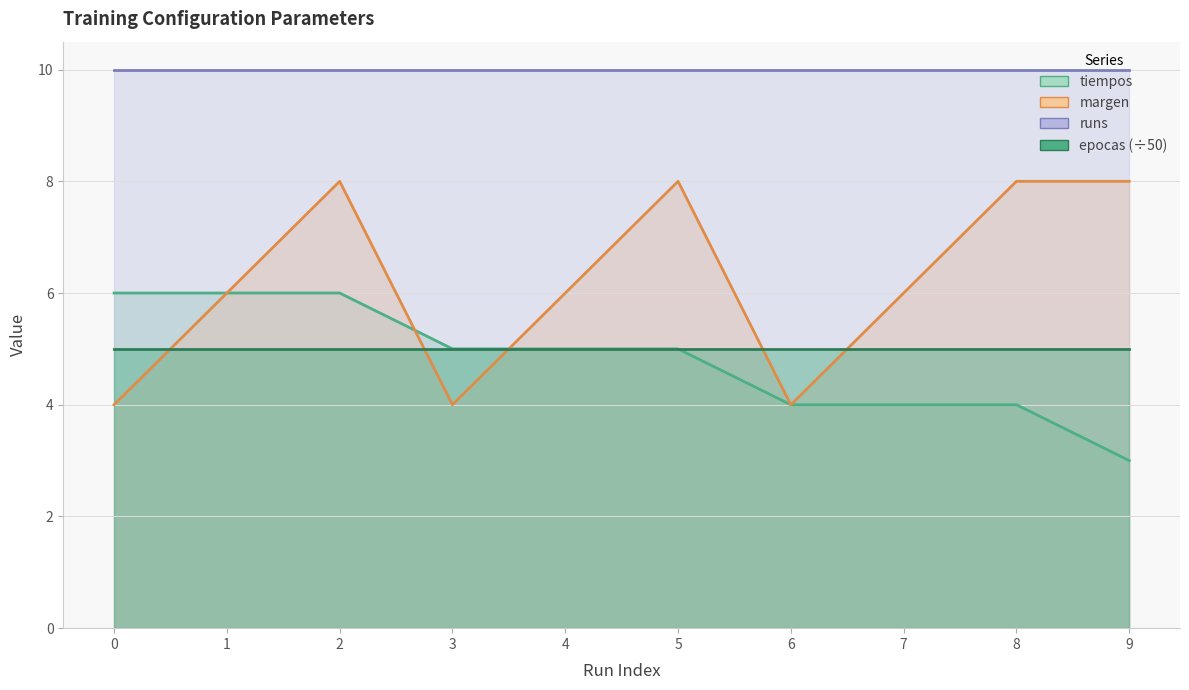

Which has a higher value, 3 or 1?

1